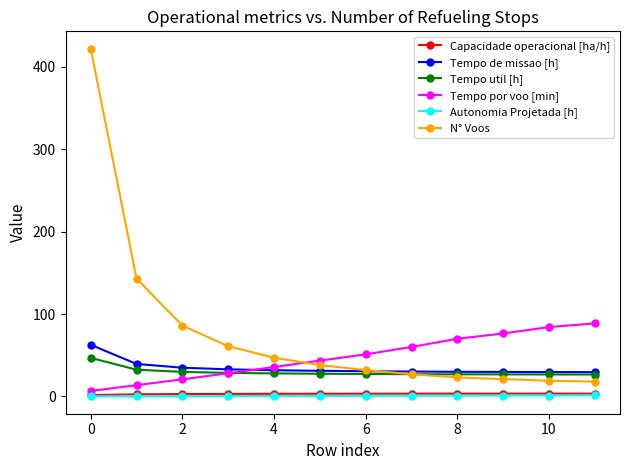

What is the highest value of the Tempo util [h] series?

46.8